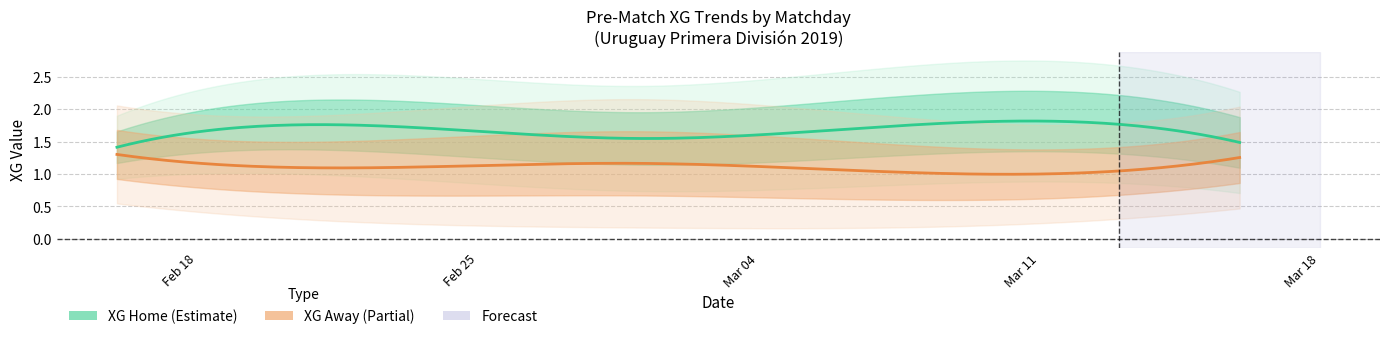

What is the label of the 8th point from the right?

4